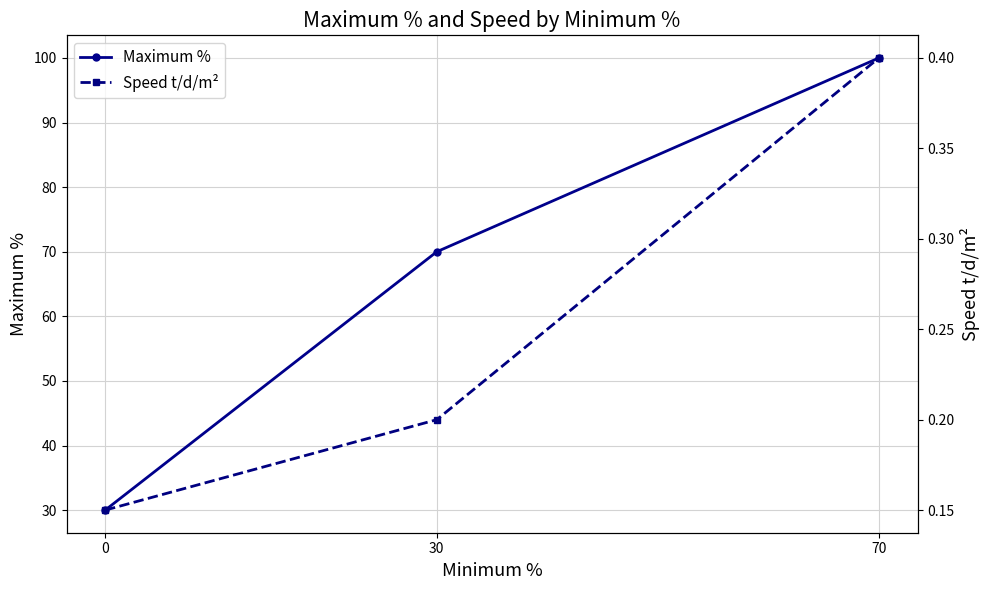

Is the value of Maximum % at 30 greater than the value of Speed t/d/m² at 70?

Yes